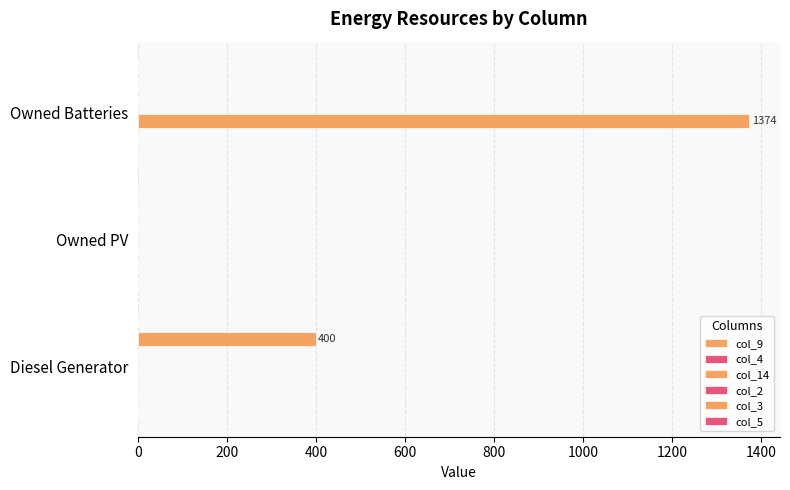

The col_2 series shows 0.1 at 200. True or false?

True